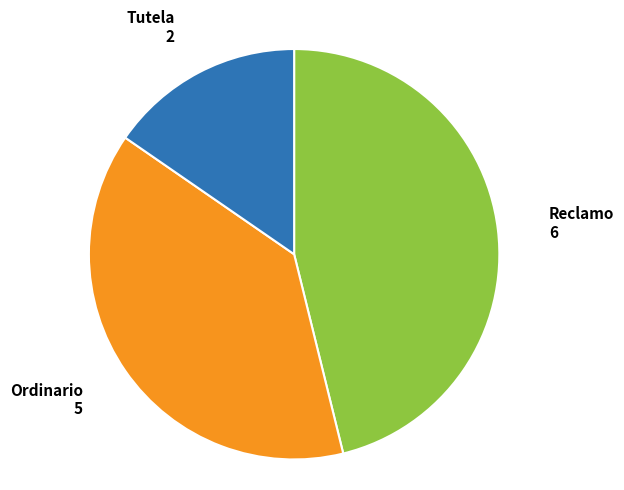

The Ordinario slice represents 38% of the pie. True or false?

True